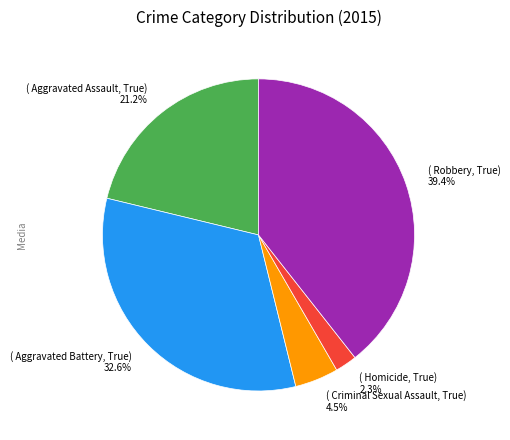

Is there a majority slice in this chart?

No